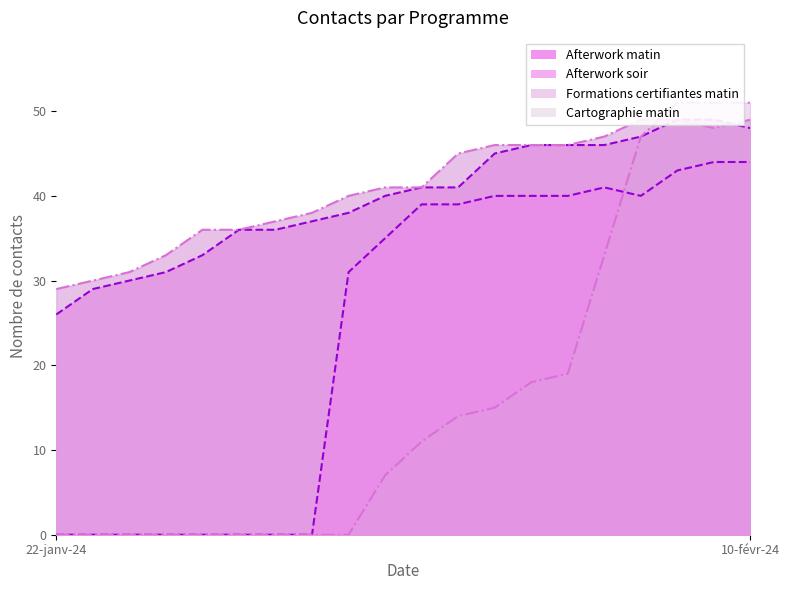

What is the sum of the Formations certifiantes matin values at 30-janv-24 and 29-janv-24?

31